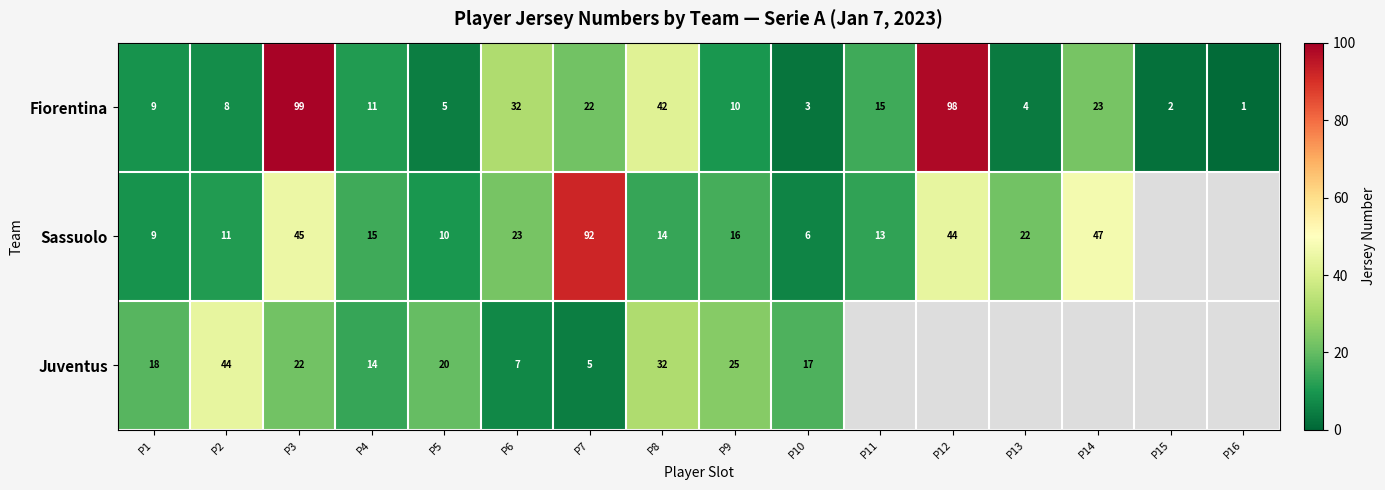

At how many categories does at least one series exceed 31?

7